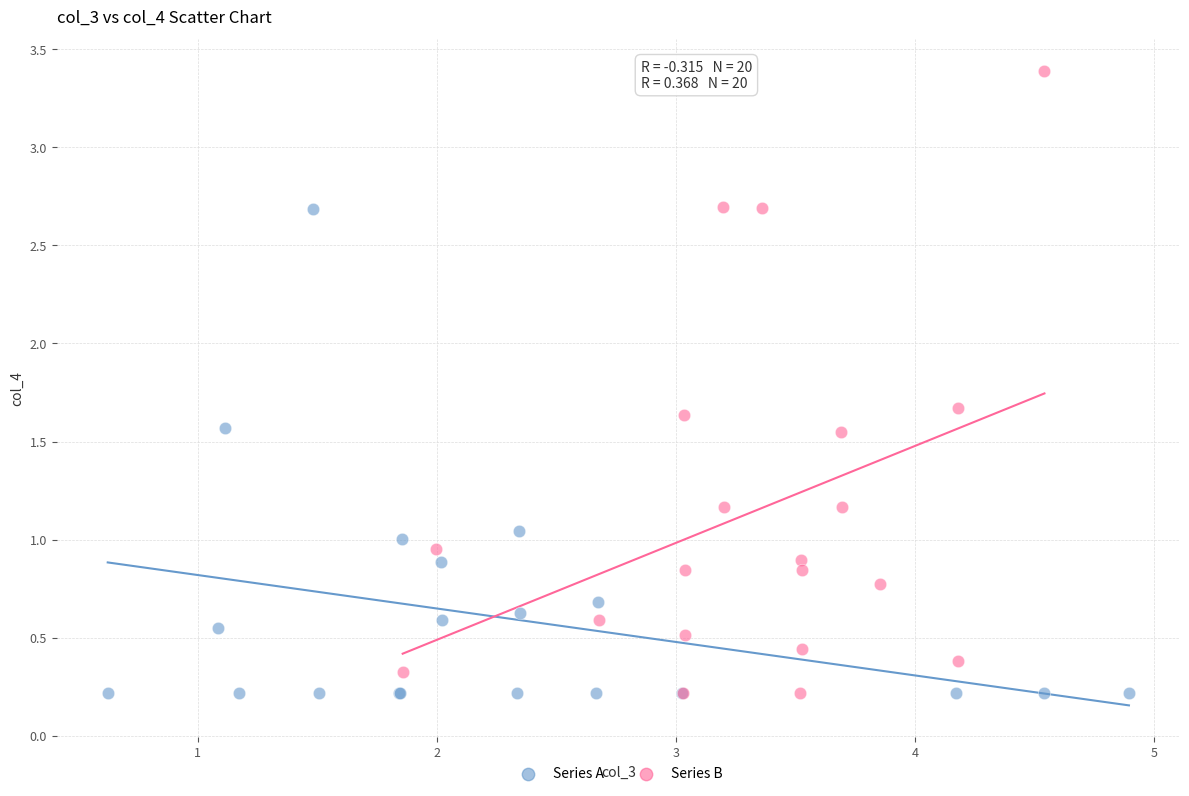

Which series has the widest spread of Y values?

Series B